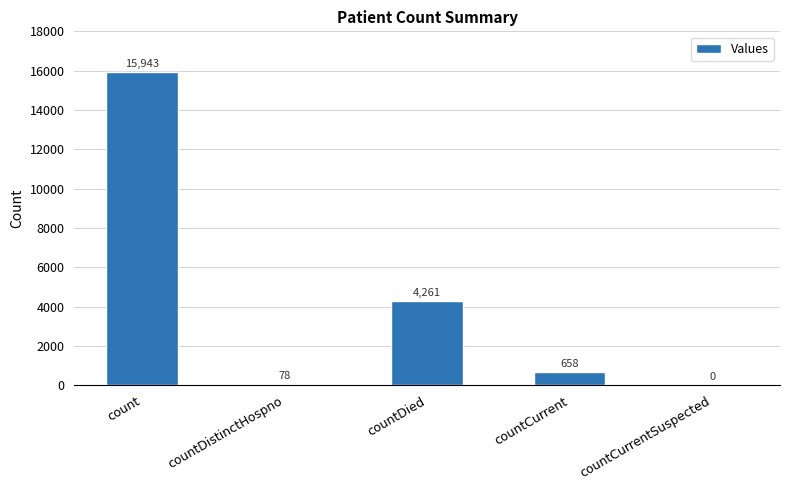

Read the value at countDied, to the nearest 100.

4300